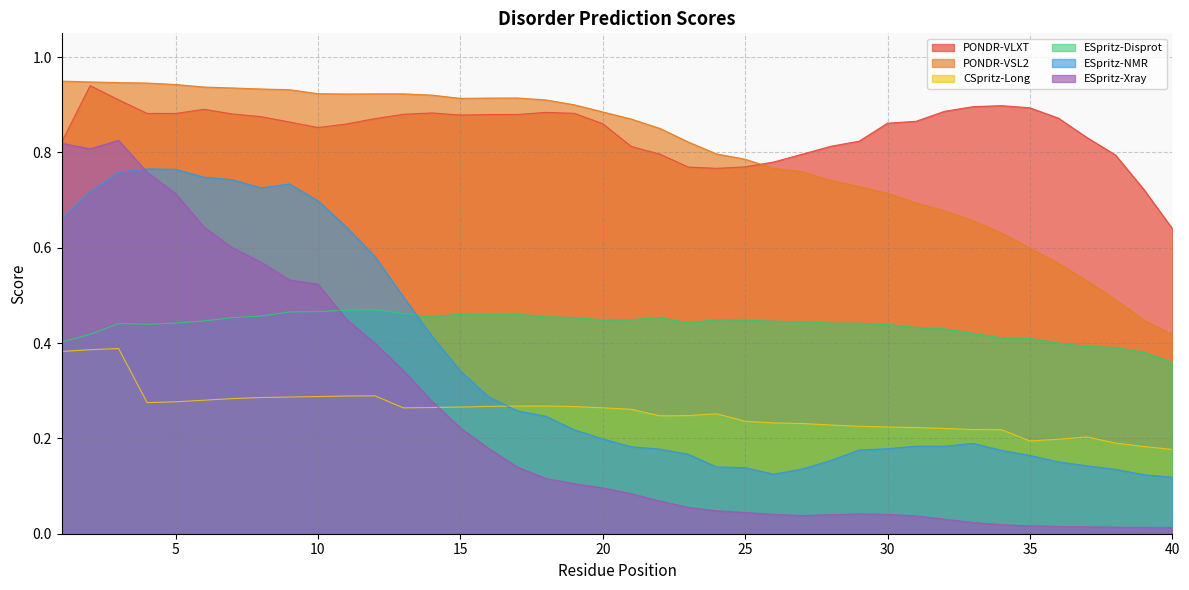

At which category does the chart reach its minimum across all series?

40